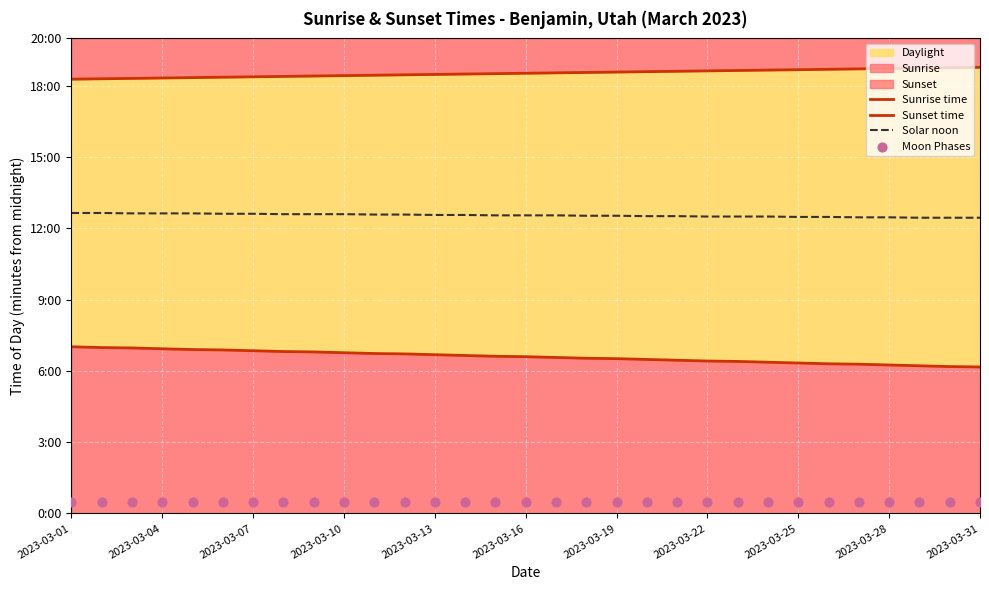

Is the value of Moon Phases at 2023-03-25 greater than the value of Sunrise time at 2023-03-10?

No